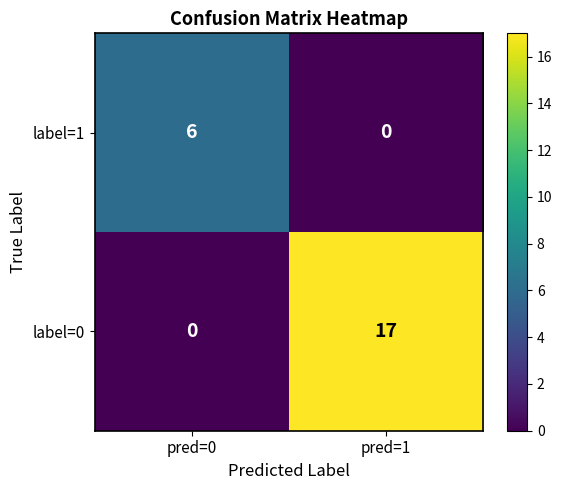

Which series has the largest range (max minus min)?

label=0